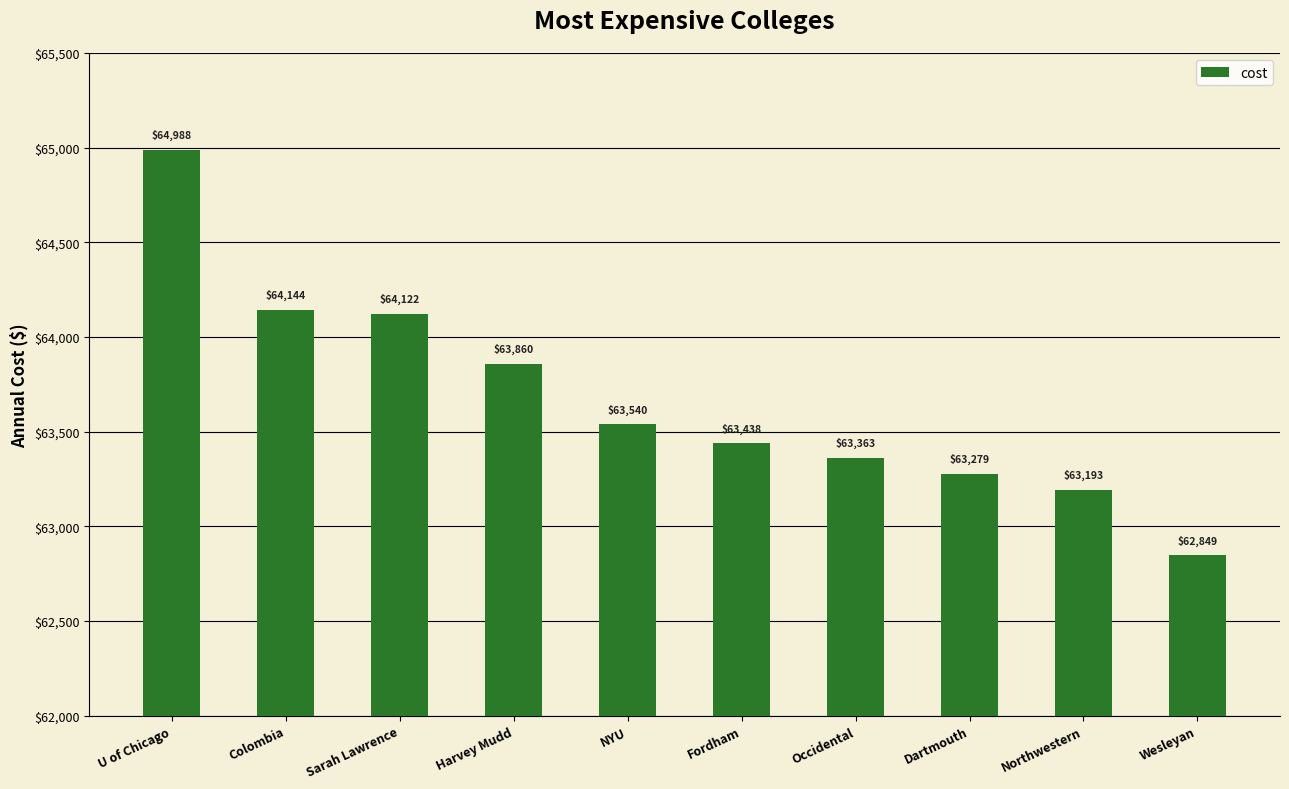

What is the change in value from U of Chicago to Northwestern?

-1795